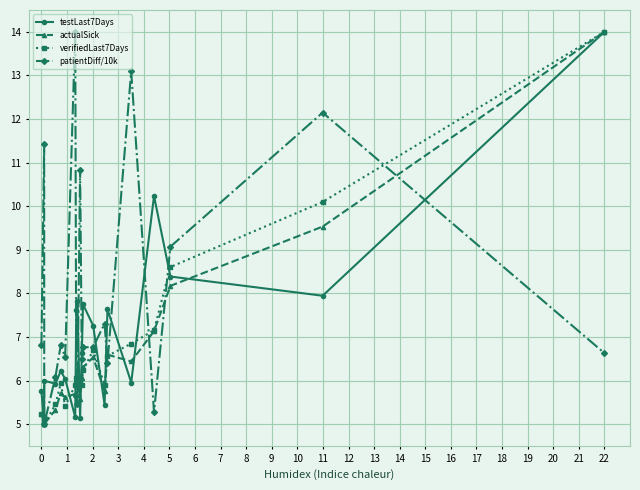

How many interior local peaks does the actualSick series have?

4